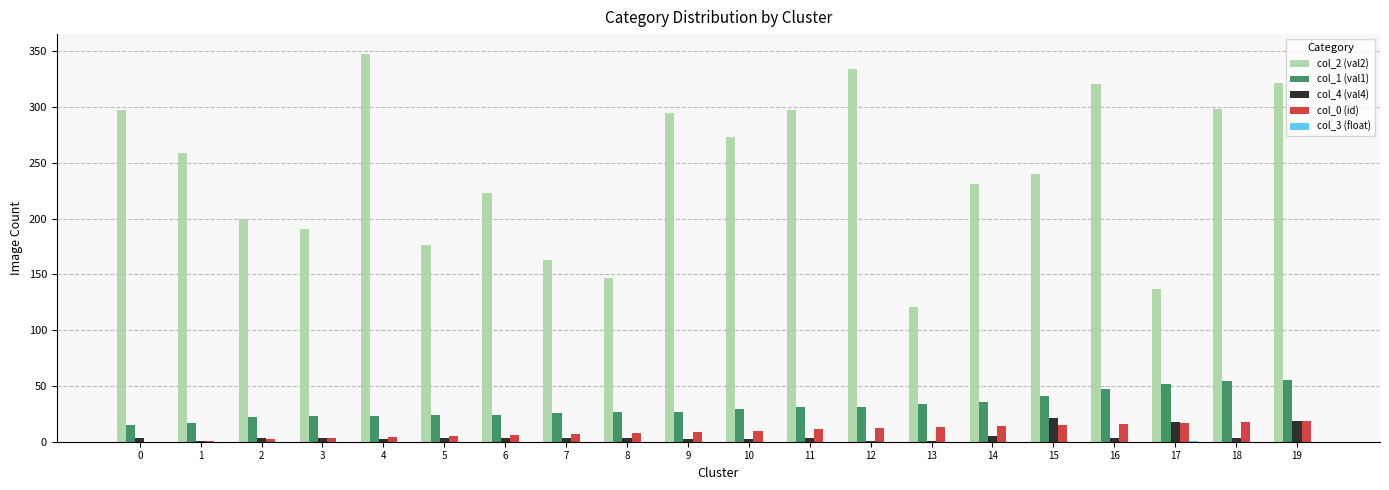

Is it true that col_2 (val2) equals 87.1 at 10?

False